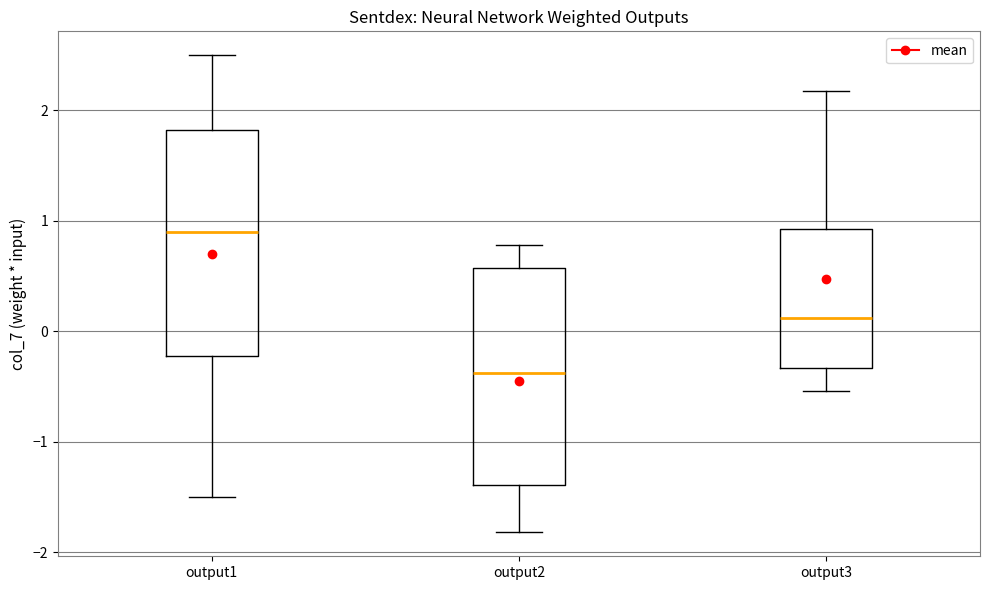

Which box has the highest median line?

output1